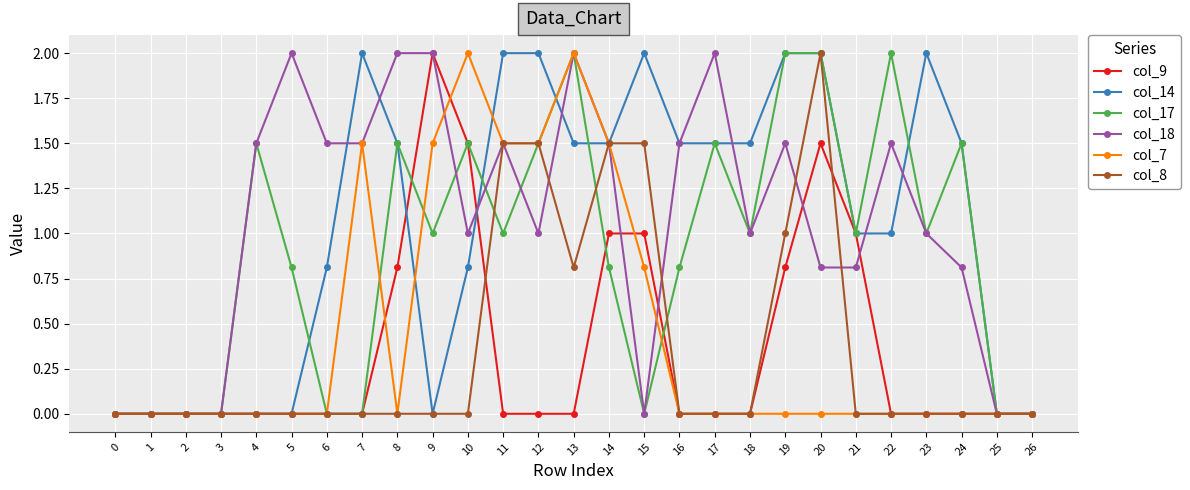

True or false: col_14 has more than 1 interior local peaks.

True